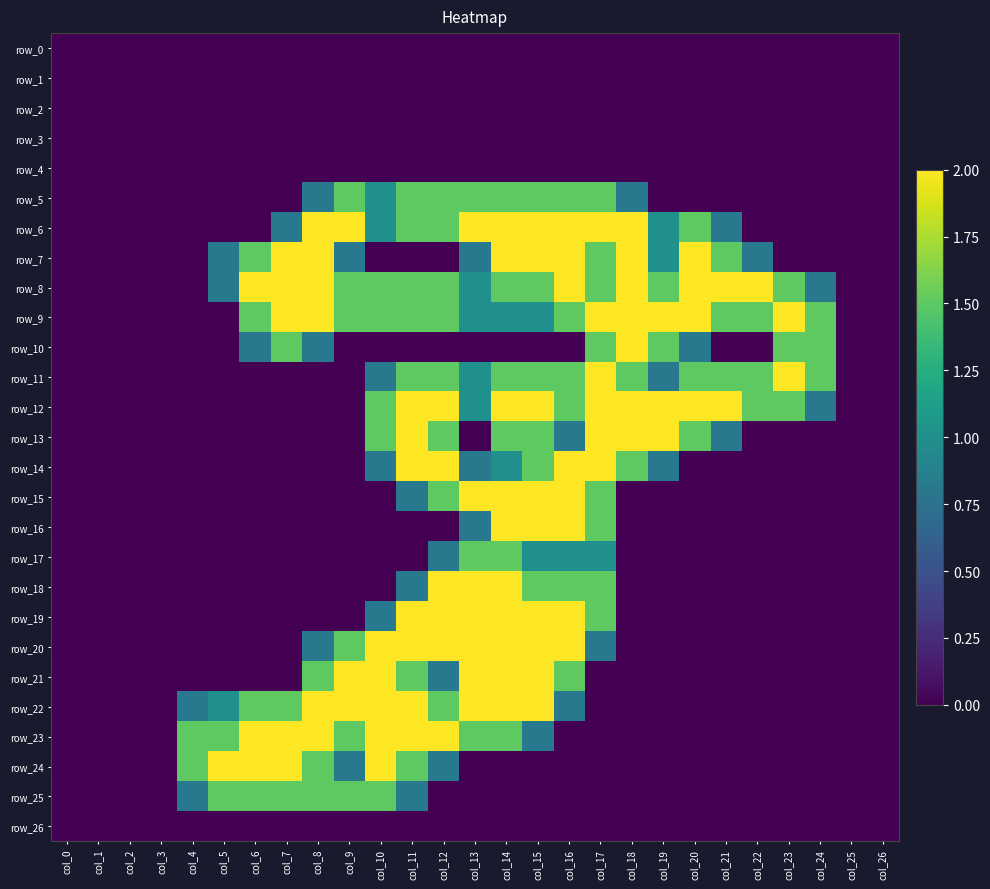

Reading left to right, list all the values displayed in this chart.

row_0: 0.0	0.0	0.0	0.0	0.0	0.0	0.0	0.0	0.0	0.0	0.0	0.0	0.0	0.0	0.0	0.0	0.0	0.0	0.0	0.0	0.0	0.0	0.0	0.0	0.0	0.0	0.0
row_1: 0.0	0.0	0.0	0.0	0.0	0.0	0.0	0.0	0.0	0.0	0.0	0.0	0.0	0.0	0.0	0.0	0.0	0.0	0.0	0.0	0.0	0.0	0.0	0.0	0.0	0.0	0.0
row_2: 0.0	0.0	0.0	0.0	0.0	0.0	0.0	0.0	0.0	0.0	0.0	0.0	0.0	0.0	0.0	0.0	0.0	0.0	0.0	0.0	0.0	0.0	0.0	0.0	0.0	0.0	0.0
row_3: 0.0	0.0	0.0	0.0	0.0	0.0	0.0	0.0	0.0	0.0	0.0	0.0	0.0	0.0	0.0	0.0	0.0	0.0	0.0	0.0	0.0	0.0	0.0	0.0	0.0	0.0	0.0
row_4: 0.0	0.0	0.0	0.0	0.0	0.0	0.0	0.0	0.0	0.0	0.0	0.0	0.0	0.0	0.0	0.0	0.0	0.0	0.0	0.0	0.0	0.0	0.0	0.0	0.0	0.0	0.0
row_5: 0.0	0.0	0.0	0.0	0.0	0.0	0.0	0.0	0.8	1.5	1.0	1.5	1.5	1.5	1.5	1.5	1.5	1.5	0.8	0.0	0.0	0.0	0.0	0.0	0.0	0.0	0.0
row_6: 0.0	0.0	0.0	0.0	0.0	0.0	0.0	0.8	2.0	2.0	1.0	1.5	1.5	2.0	2.0	2.0	2.0	2.0	2.0	1.0	1.5	0.8	0.0	0.0	0.0	0.0	0.0
row_7: 0.0	0.0	0.0	0.0	0.0	0.8	1.5	2.0	2.0	0.8	0.0	0.0	0.0	0.8	2.0	2.0	2.0	1.5	2.0	1.0	2.0	1.5	0.8	0.0	0.0	0.0	0.0
row_8: 0.0	0.0	0.0	0.0	0.0	0.8	2.0	2.0	2.0	1.5	1.5	1.5	1.5	1.0	1.5	1.5	2.0	1.5	2.0	1.5	2.0	2.0	2.0	1.5	0.8	0.0	0.0
row_9: 0.0	0.0	0.0	0.0	0.0	0.0	1.5	2.0	2.0	1.5	1.5	1.5	1.5	1.0	1.0	1.0	1.5	2.0	2.0	2.0	2.0	1.5	1.5	2.0	1.5	0.0	0.0
row_10: 0.0	0.0	0.0	0.0	0.0	0.0	0.8	1.5	0.8	0.0	0.0	0.0	0.0	0.0	0.0	0.0	0.0	1.5	2.0	1.5	0.8	0.0	0.0	1.5	1.5	0.0	0.0
row_11: 0.0	0.0	0.0	0.0	0.0	0.0	0.0	0.0	0.0	0.0	0.8	1.5	1.5	1.0	1.5	1.5	1.5	2.0	1.5	0.8	1.5	1.5	1.5	2.0	1.5	0.0	0.0
row_12: 0.0	0.0	0.0	0.0	0.0	0.0	0.0	0.0	0.0	0.0	1.5	2.0	2.0	1.0	2.0	2.0	1.5	2.0	2.0	2.0	2.0	2.0	1.5	1.5	0.8	0.0	0.0
row_13: 0.0	0.0	0.0	0.0	0.0	0.0	0.0	0.0	0.0	0.0	1.5	2.0	1.5	0.0	1.5	1.5	0.8	2.0	2.0	2.0	1.5	0.8	0.0	0.0	0.0	0.0	0.0
row_14: 0.0	0.0	0.0	0.0	0.0	0.0	0.0	0.0	0.0	0.0	0.8	2.0	2.0	0.8	1.0	1.5	2.0	2.0	1.5	0.8	0.0	0.0	0.0	0.0	0.0	0.0	0.0
row_15: 0.0	0.0	0.0	0.0	0.0	0.0	0.0	0.0	0.0	0.0	0.0	0.8	1.5	2.0	2.0	2.0	2.0	1.5	0.0	0.0	0.0	0.0	0.0	0.0	0.0	0.0	0.0
row_16: 0.0	0.0	0.0	0.0	0.0	0.0	0.0	0.0	0.0	0.0	0.0	0.0	0.0	0.8	2.0	2.0	2.0	1.5	0.0	0.0	0.0	0.0	0.0	0.0	0.0	0.0	0.0
row_17: 0.0	0.0	0.0	0.0	0.0	0.0	0.0	0.0	0.0	0.0	0.0	0.0	0.8	1.5	1.5	1.0	1.0	1.0	0.0	0.0	0.0	0.0	0.0	0.0	0.0	0.0	0.0
row_18: 0.0	0.0	0.0	0.0	0.0	0.0	0.0	0.0	0.0	0.0	0.0	0.8	2.0	2.0	2.0	1.5	1.5	1.5	0.0	0.0	0.0	0.0	0.0	0.0	0.0	0.0	0.0
row_19: 0.0	0.0	0.0	0.0	0.0	0.0	0.0	0.0	0.0	0.0	0.8	2.0	2.0	2.0	2.0	2.0	2.0	1.5	0.0	0.0	0.0	0.0	0.0	0.0	0.0	0.0	0.0
row_20: 0.0	0.0	0.0	0.0	0.0	0.0	0.0	0.0	0.8	1.5	2.0	2.0	2.0	2.0	2.0	2.0	2.0	0.8	0.0	0.0	0.0	0.0	0.0	0.0	0.0	0.0	0.0
row_21: 0.0	0.0	0.0	0.0	0.0	0.0	0.0	0.0	1.5	2.0	2.0	1.5	0.8	2.0	2.0	2.0	1.5	0.0	0.0	0.0	0.0	0.0	0.0	0.0	0.0	0.0	0.0
row_22: 0.0	0.0	0.0	0.0	0.8	1.0	1.5	1.5	2.0	2.0	2.0	2.0	1.5	2.0	2.0	2.0	0.8	0.0	0.0	0.0	0.0	0.0	0.0	0.0	0.0	0.0	0.0
row_23: 0.0	0.0	0.0	0.0	1.5	1.5	2.0	2.0	2.0	1.5	2.0	2.0	2.0	1.5	1.5	0.8	0.0	0.0	0.0	0.0	0.0	0.0	0.0	0.0	0.0	0.0	0.0
row_24: 0.0	0.0	0.0	0.0	1.5	2.0	2.0	2.0	1.5	0.8	2.0	1.5	0.8	0.0	0.0	0.0	0.0	0.0	0.0	0.0	0.0	0.0	0.0	0.0	0.0	0.0	0.0
row_25: 0.0	0.0	0.0	0.0	0.8	1.5	1.5	1.5	1.5	1.5	1.5	0.8	0.0	0.0	0.0	0.0	0.0	0.0	0.0	0.0	0.0	0.0	0.0	0.0	0.0	0.0	0.0
row_26: 0.0	0.0	0.0	0.0	0.0	0.0	0.0	0.0	0.0	0.0	0.0	0.0	0.0	0.0	0.0	0.0	0.0	0.0	0.0	0.0	0.0	0.0	0.0	0.0	0.0	0.0	0.0